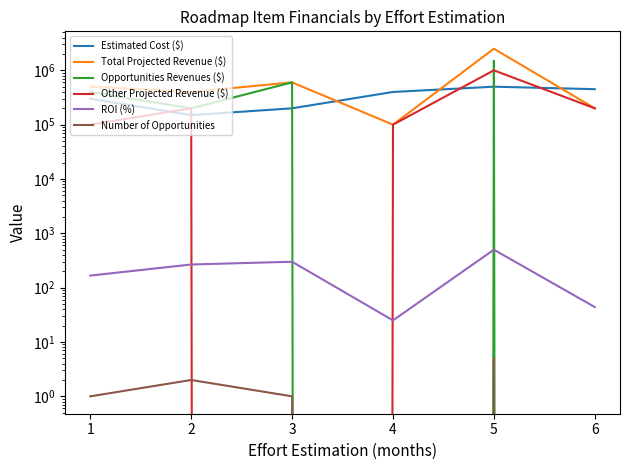

At which label does Estimated Cost ($) first exceed 400000?

5